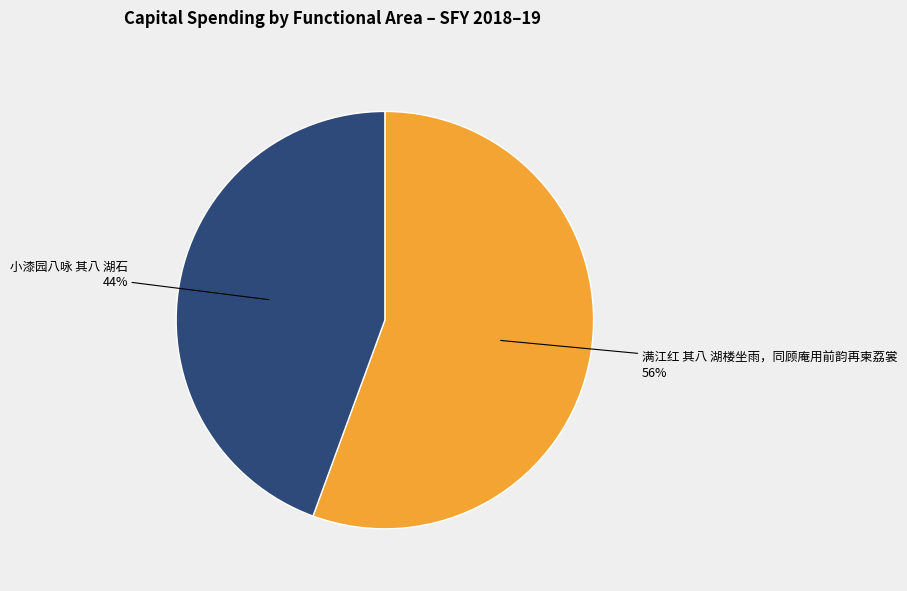

Count the number of slices in the pie.

2